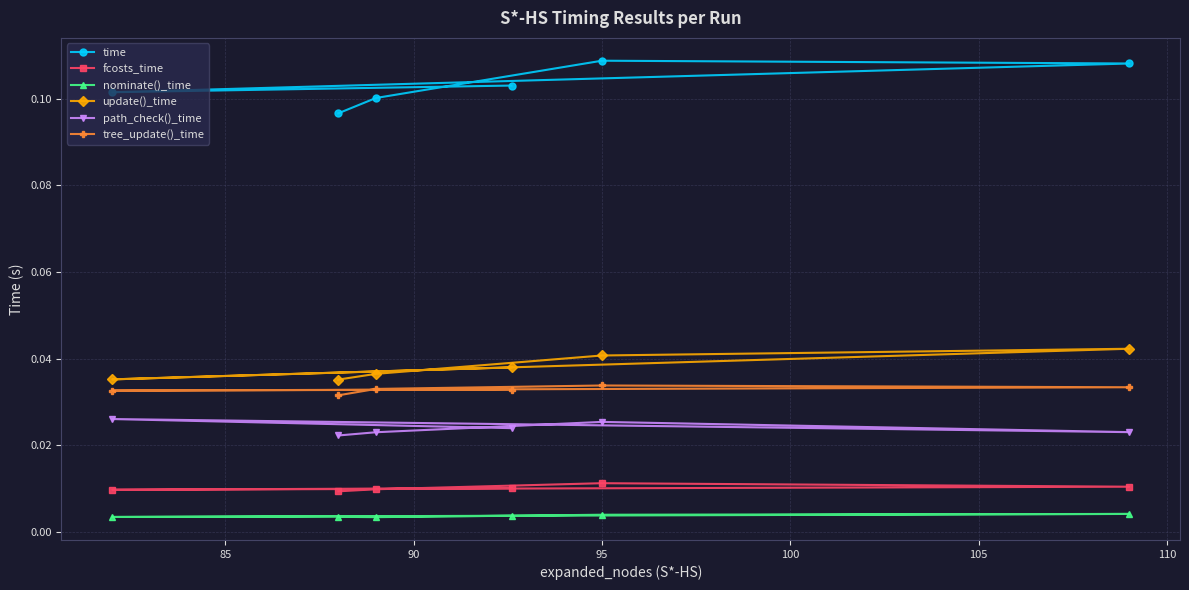

At how many categories does at least one series exceed 0?

6